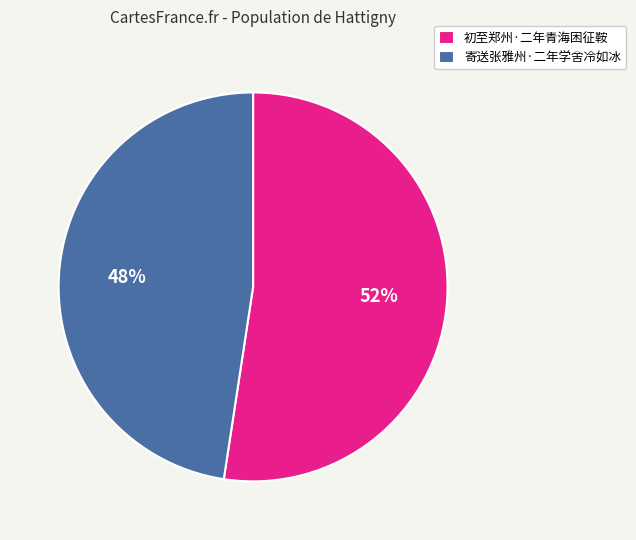

True or false: 寄送张雅州·二年学舍冷如冰 accounts for 48% of the total.

True